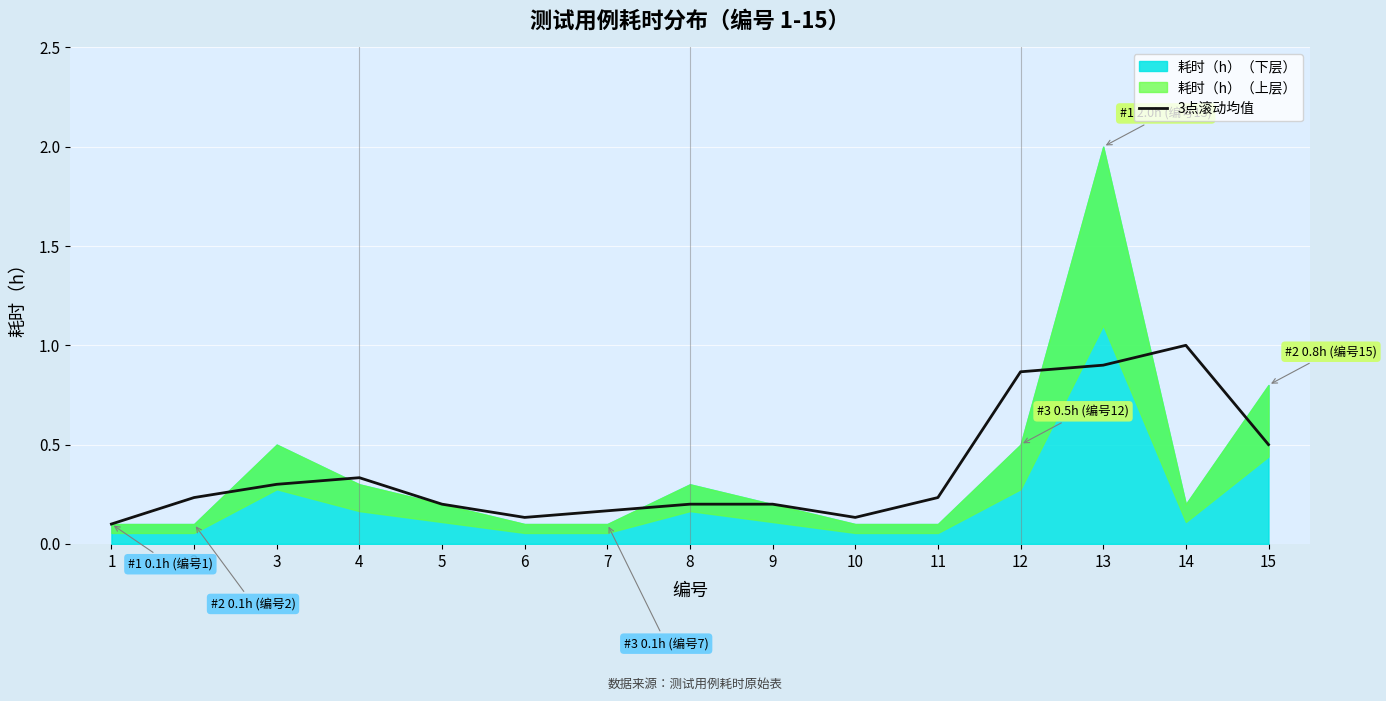

What is the change in value from 7 to 14?

+0.8